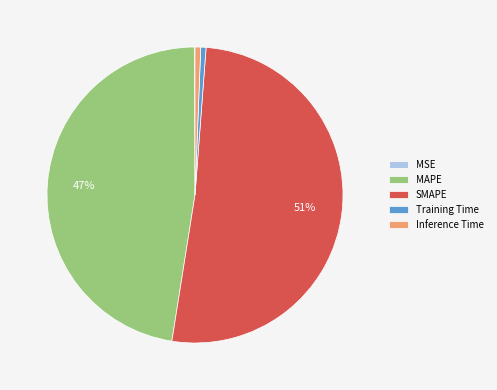

Is Training Time the majority of the pie?

No